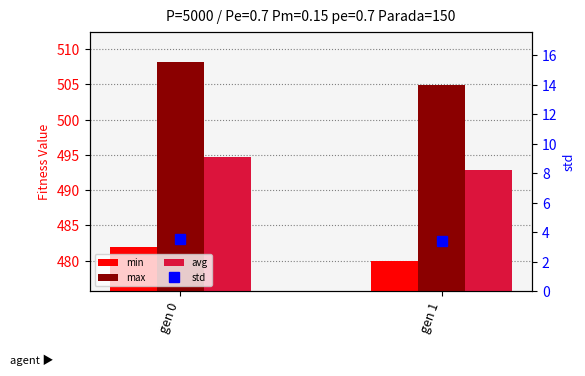

Between gen 0 and gen 1, which series saw the biggest shift?

max